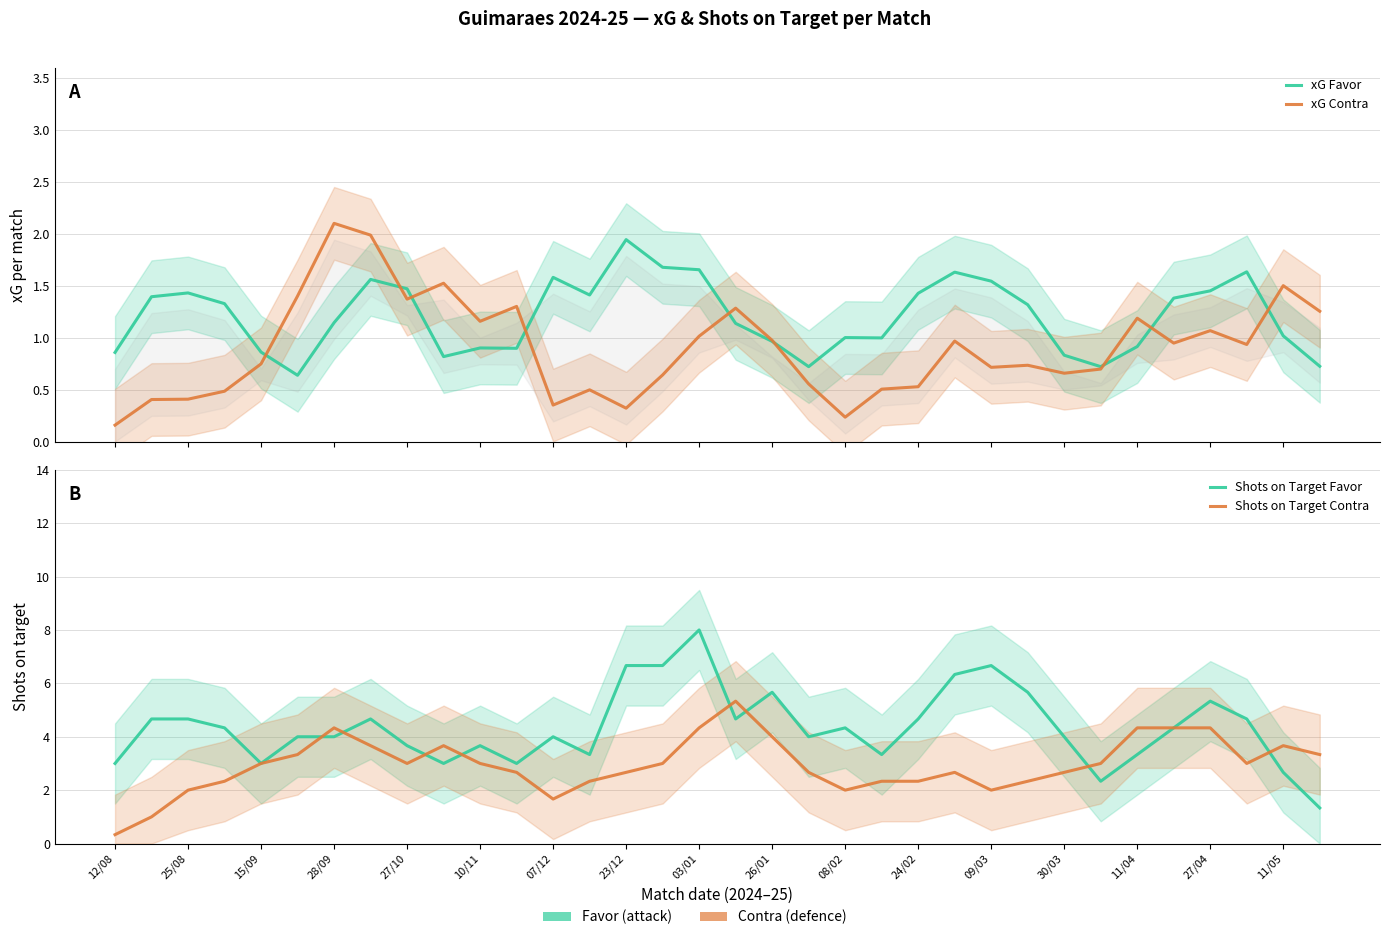

Is this an area chart (filled region under the line)?

No